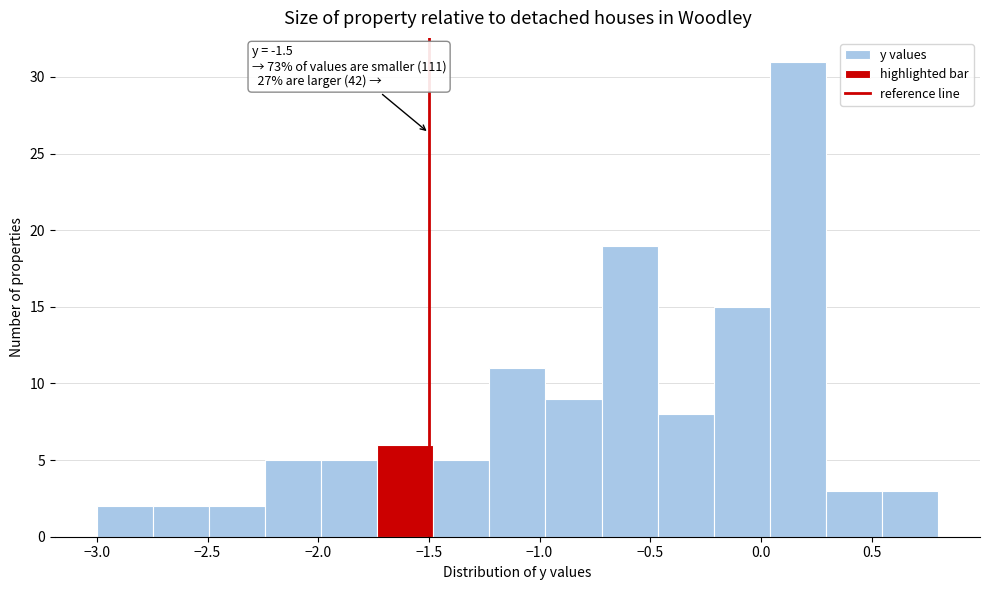

Over which range of the x-axis is the bar tallest?

0.05 to 0.30